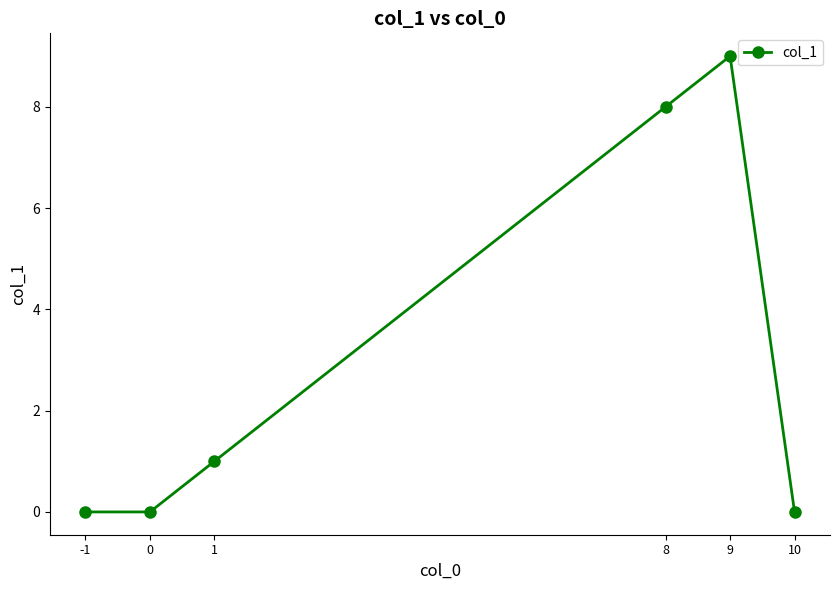

How many interior local peaks (higher than both neighbors) does the data have?

1